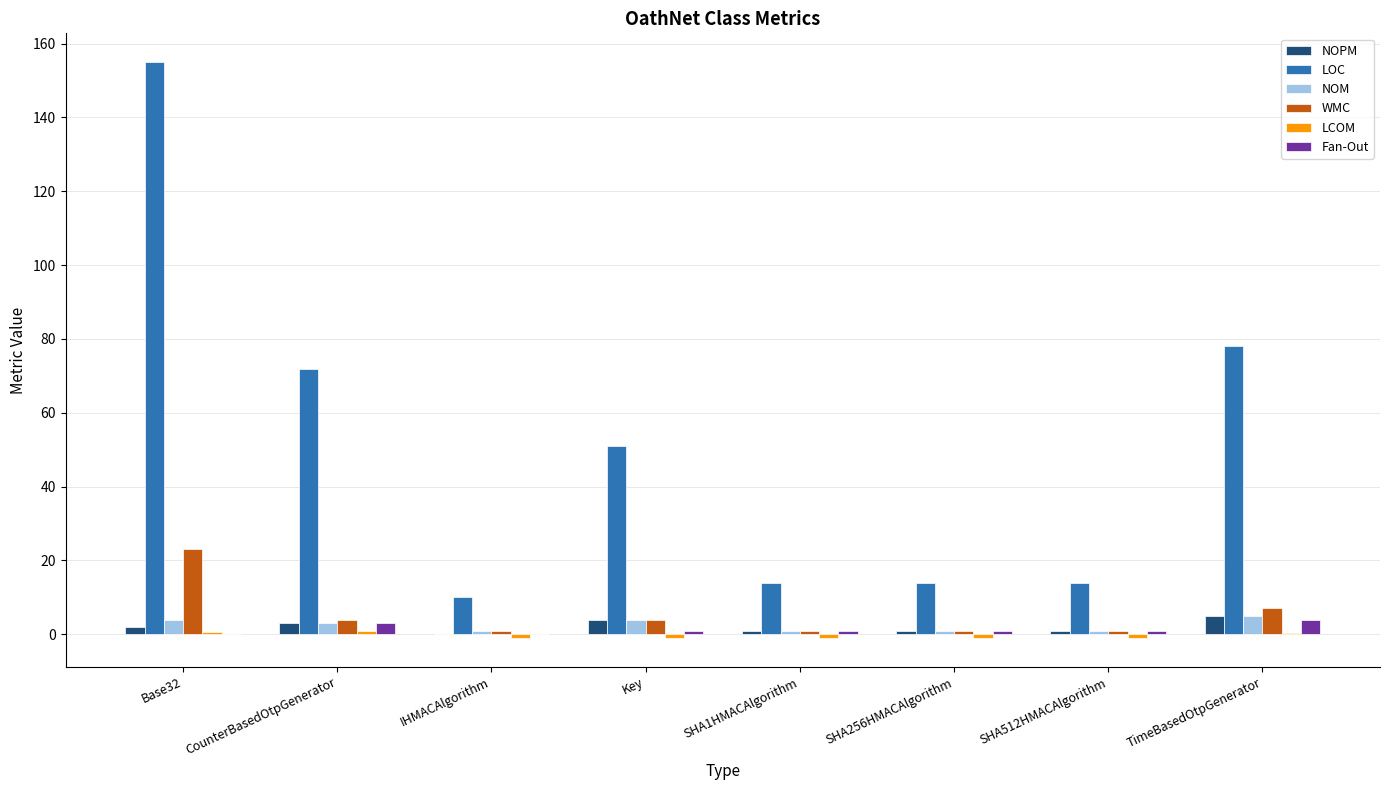

At which category is the sum across all series the highest?

Base32